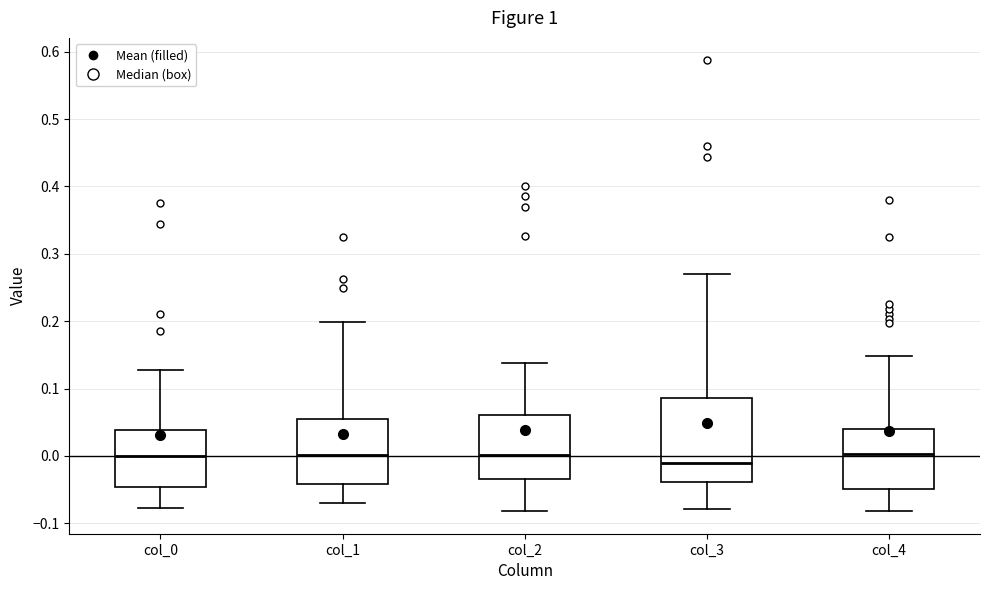

Where does the median line of the box for col_2 sit on the y-axis? The values are not printed on the chart, so give them approximately, as read against the axis.

0.00